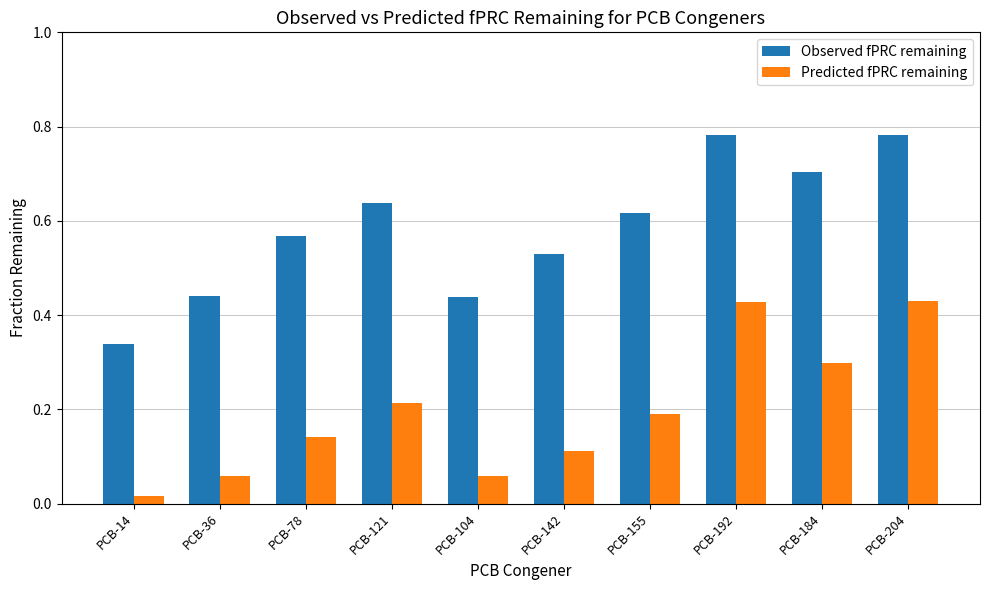

Where is Predicted fPRC remaining nearest to the value 0?

PCB-14